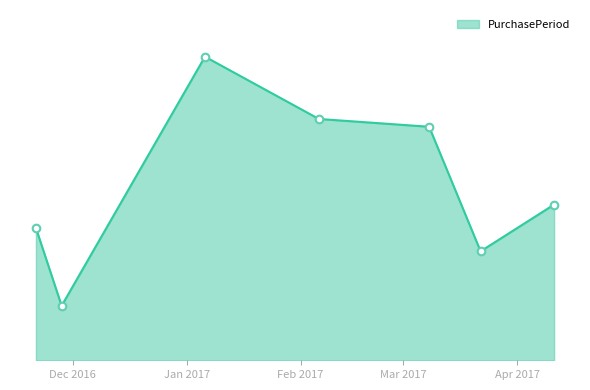

Is this an area chart (filled region under the line)?

Yes